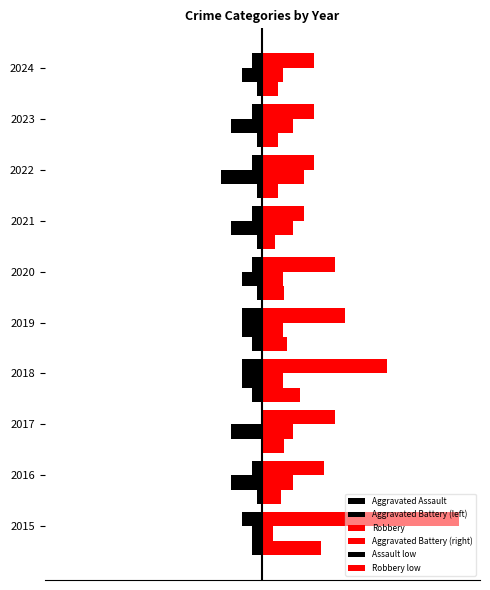

How many data points does each series have?

10